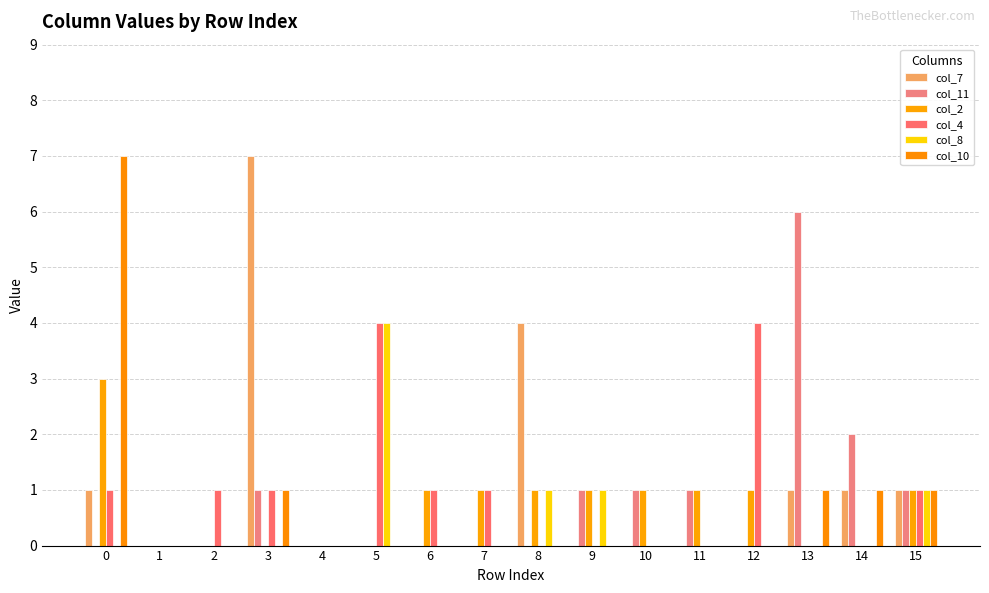

The value of col_4 at 14 is -2. True or false?

False